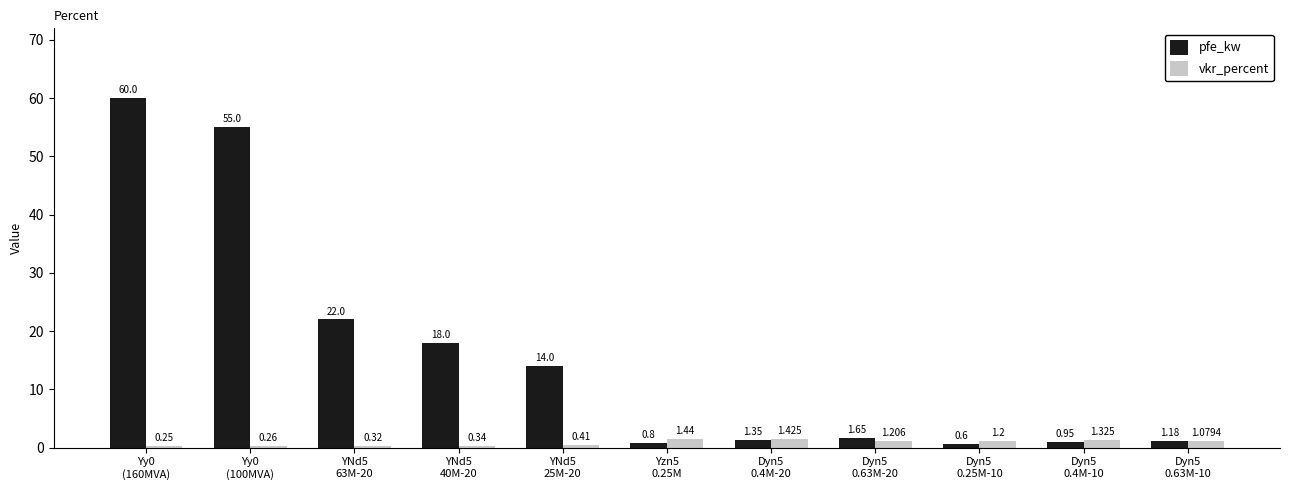

At how many categories does at least one series exceed 35?

2